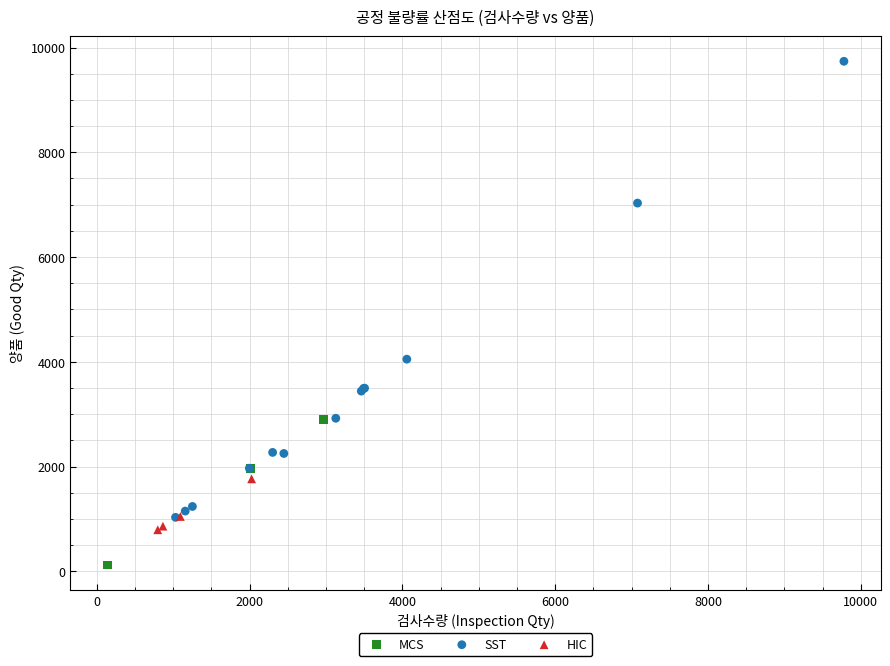

Which series contains the highest Y value?

SST